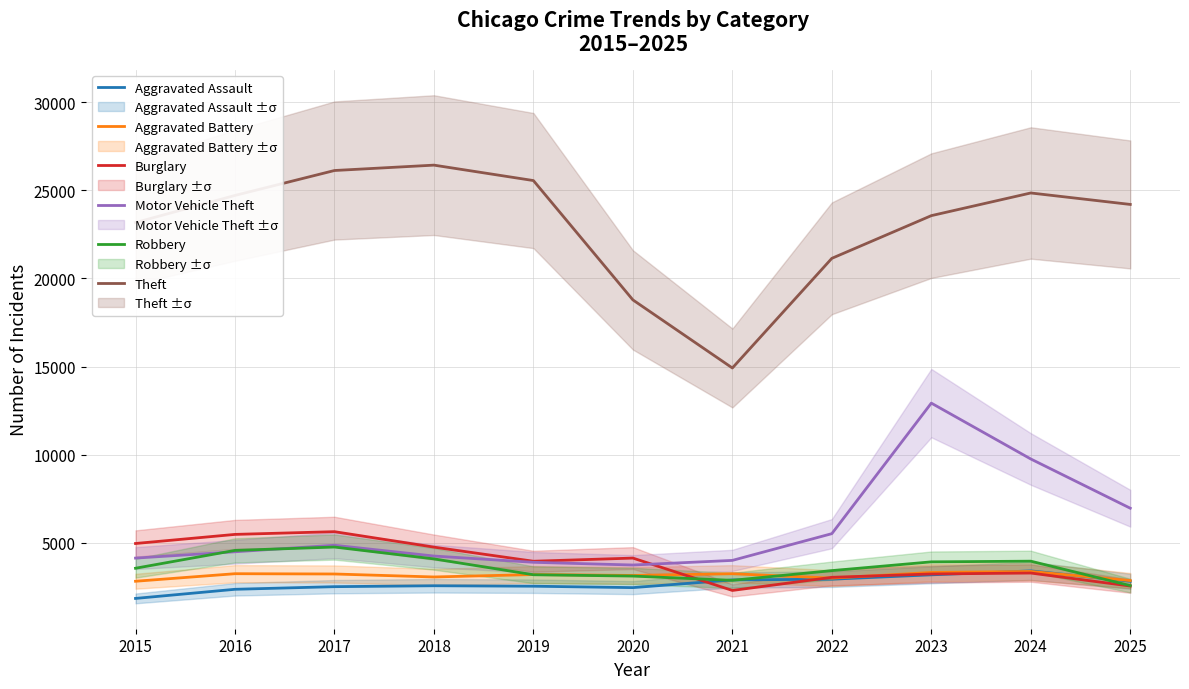

True or false: Robbery and Theft intersect in this chart.

False